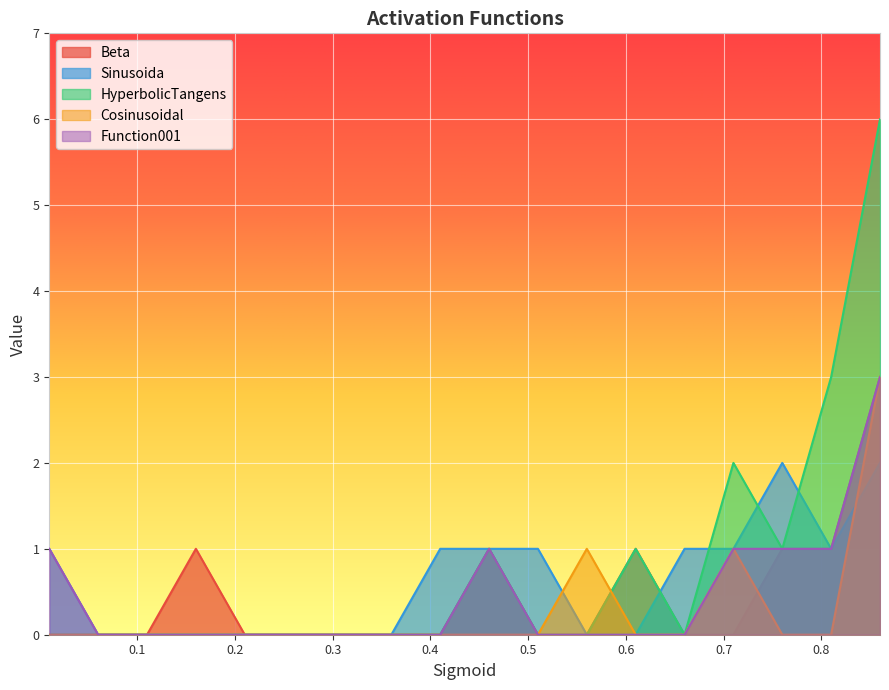

Rank the series by their maximum value, from highest to lowest.

HyperbolicTangens, Beta, Cosinusoidal, Function001, Sinusoida